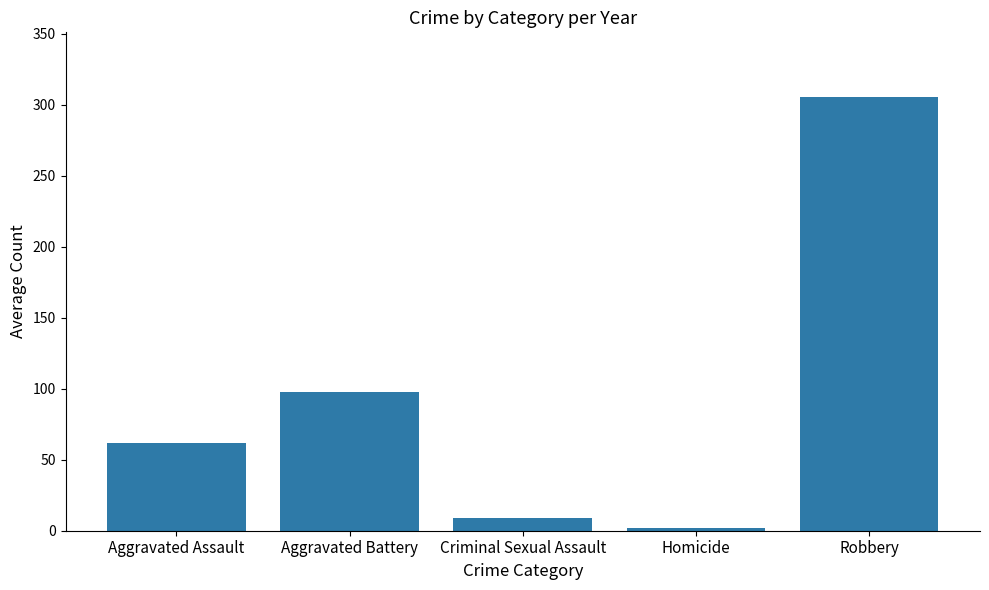

What is the sum of all values?

474.9